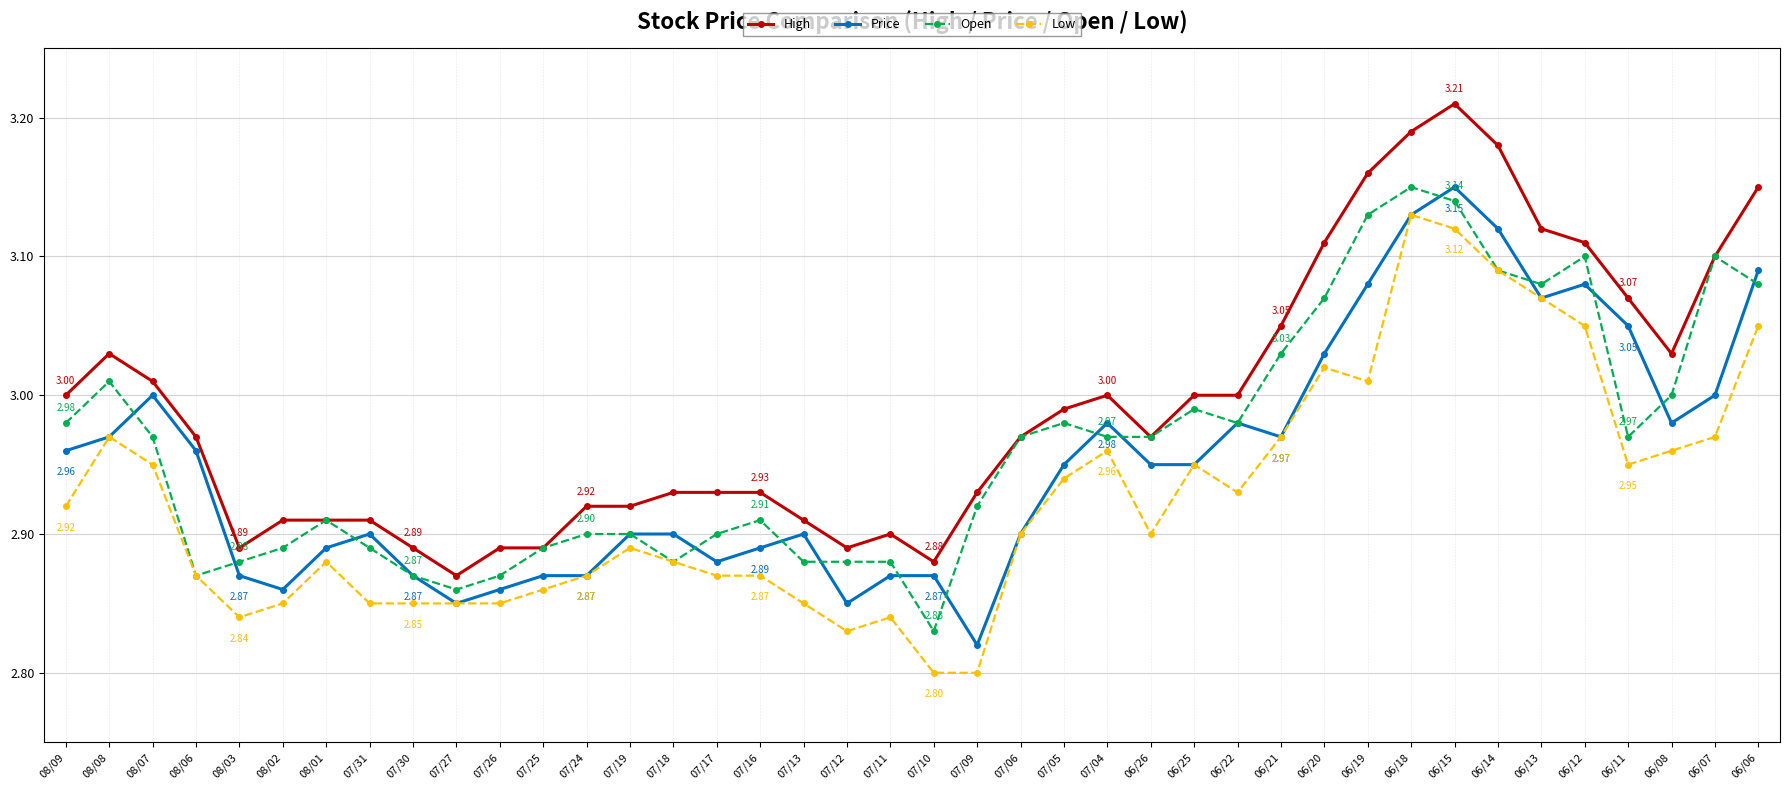

True or false: Price and High intersect in this chart.

False